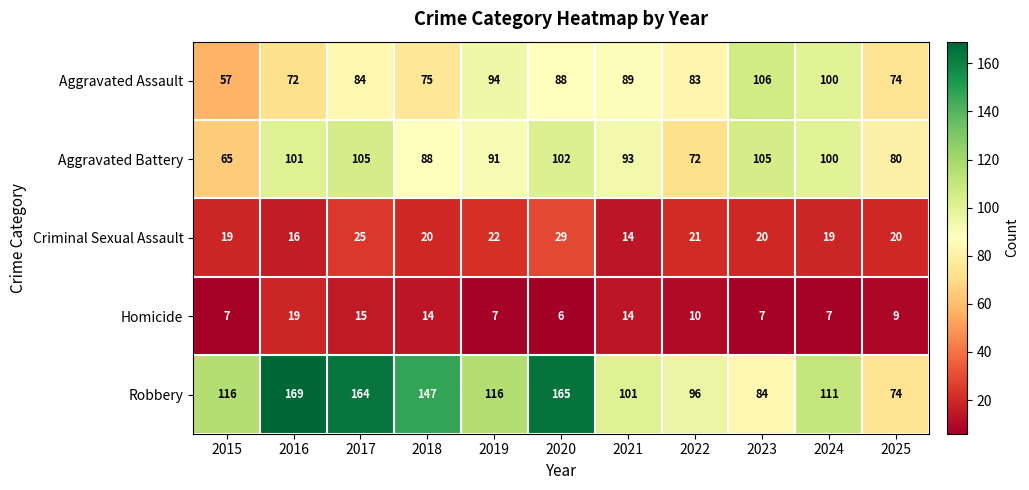

At which label does Criminal Sexual Assault reach its minimum?

2021